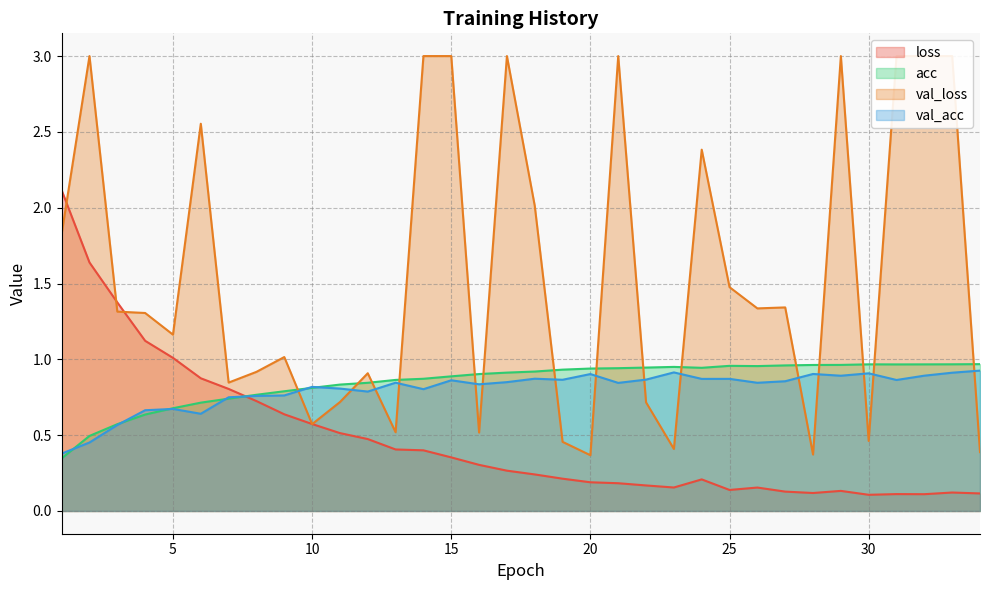

True or false: loss and val_acc cross at least once.

True